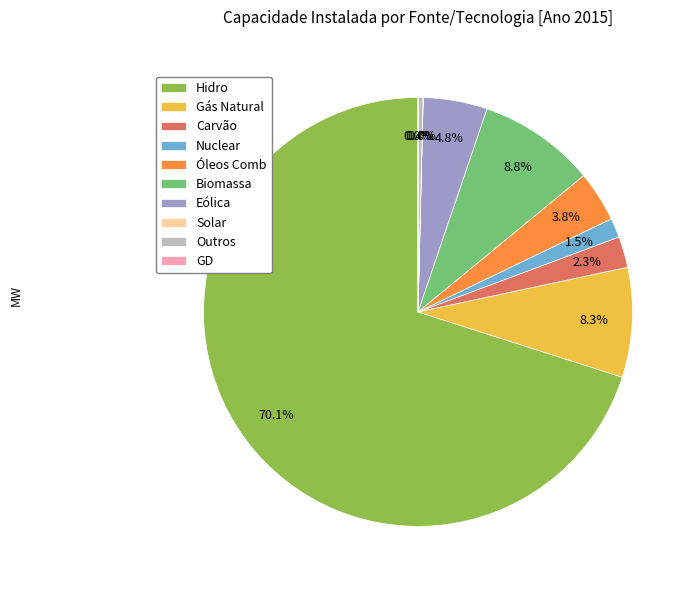

What is the majority slice?

Hidro